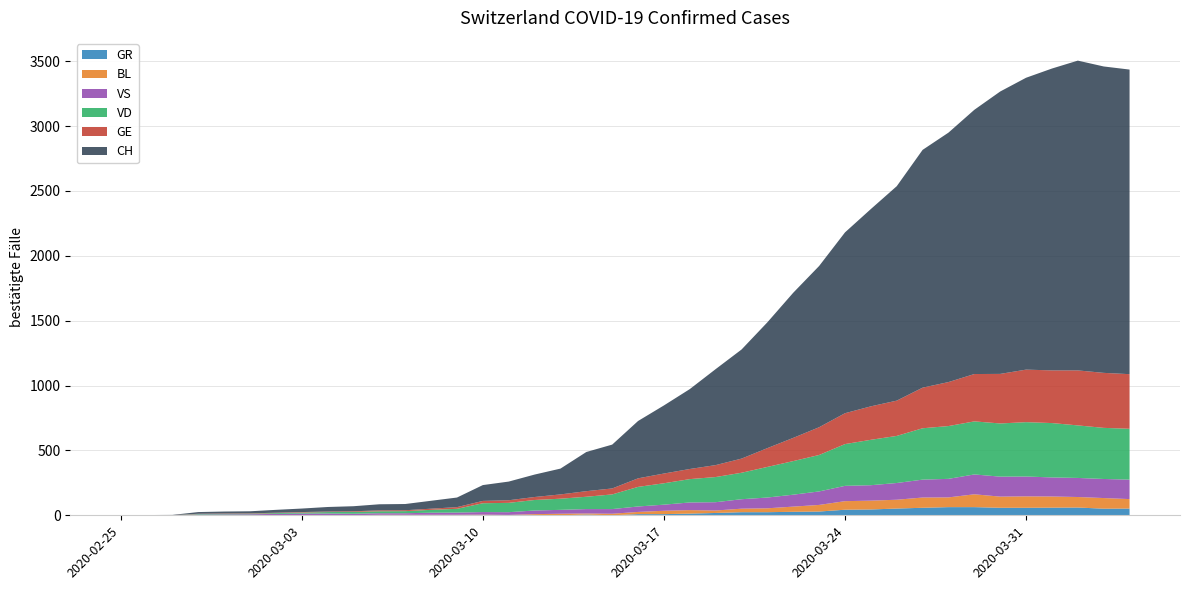

Reading left to right, what are all the values shown in this chart?

CH: 0	1	2	13	15	16	22	27	35	39	47	48	61	74	122	144	173	199	302	338	442	525	616	740	841	970	1119	1243	1394	1521	1653	1833	1923	2037	2177	2250	2327	2388	2362	2348
VD: 0	0	0	4	4	4	6	8	11	14	15	16	22	29	68	72	81	86	95	113	151	165	180	194	204	236	259	281	322	350	363	396	407	409	410	419	419	405	394	392
GE: 0	1	1	2	3	3	3	4	4	5	7	7	9	13	18	20	23	33	43	46	66	75	78	92	109	145	179	214	238	258	272	313	339	365	382	405	406	424	424	421
VS: 0	0	0	6	6	7	10	12	13	11	12	12	16	17	20	21	28	30	34	36	42	47	59	64	73	83	92	104	118	119	129	138	143	153	154	153	147	147	147	150
BL: 0	0	0	0	1	1	1	1	1	1	4	4	4	4	5	3	9	12	8	12	17	26	27	19	27	30	40	51	66	68	68	79	75	99	86	88	86	81	82	73
GR: 0	0	0	0	0	0	0	0	0	0	0	0	0	0	0	0	0	0	6	0	9	9	13	18	24	24	27	29	43	45	52	58	63	63	58	58	59	60	51	52